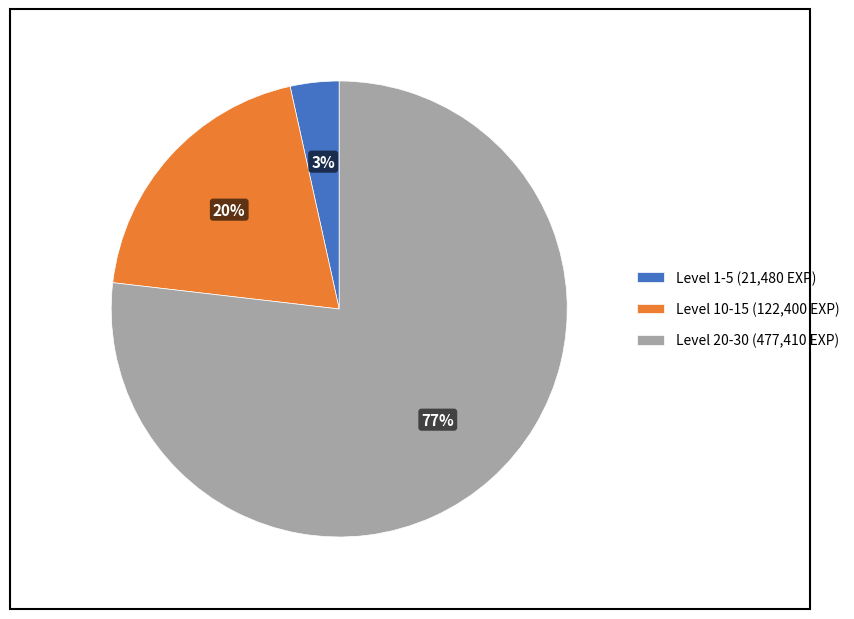

Which slice is the smallest?

Level 1-5 (21,480 EXP)